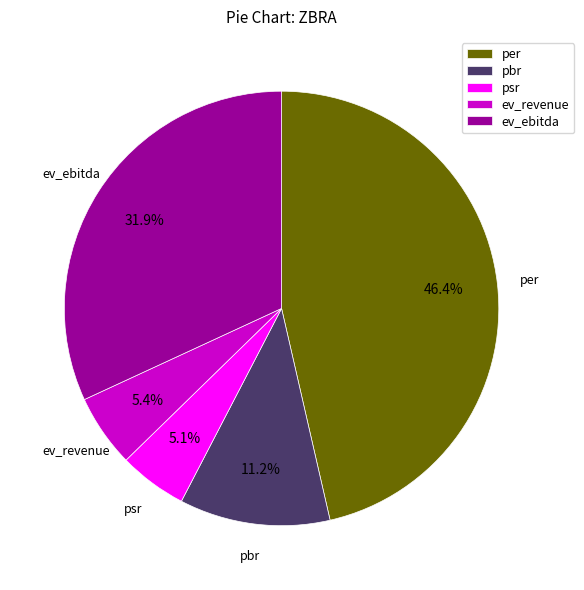

Is psr the majority of the pie?

No